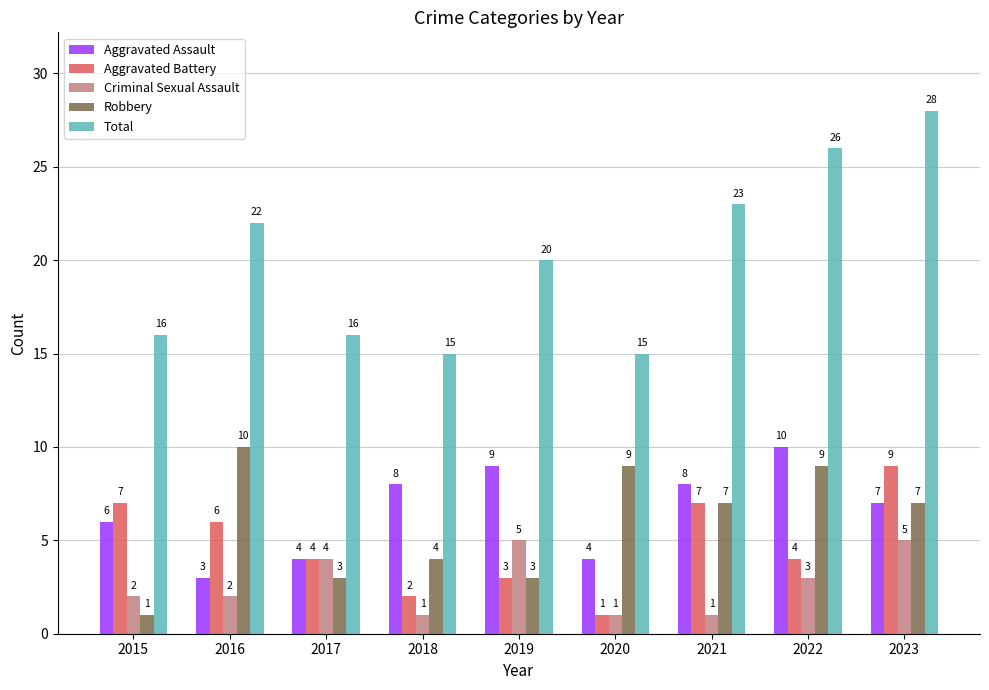

Where does the Aggravated Battery series first go above 4?

2015